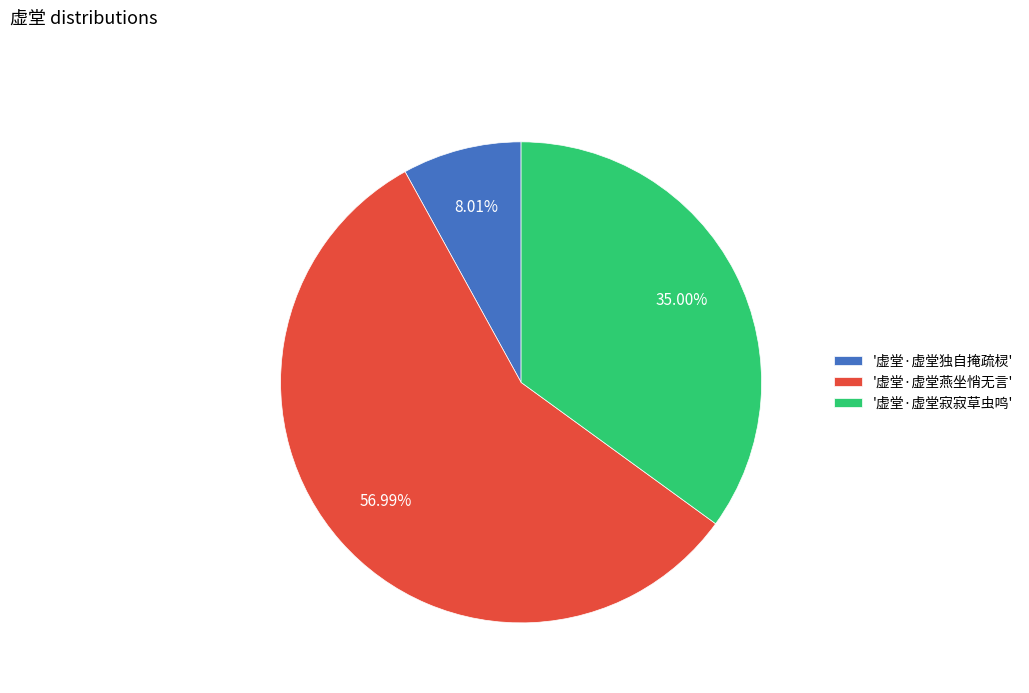

Rank the categories by value from lowest to highest.

'虚堂·虚堂独自掩疏棂', '虚堂·虚堂寂寂草虫鸣', '虚堂·虚堂燕坐悄无言'